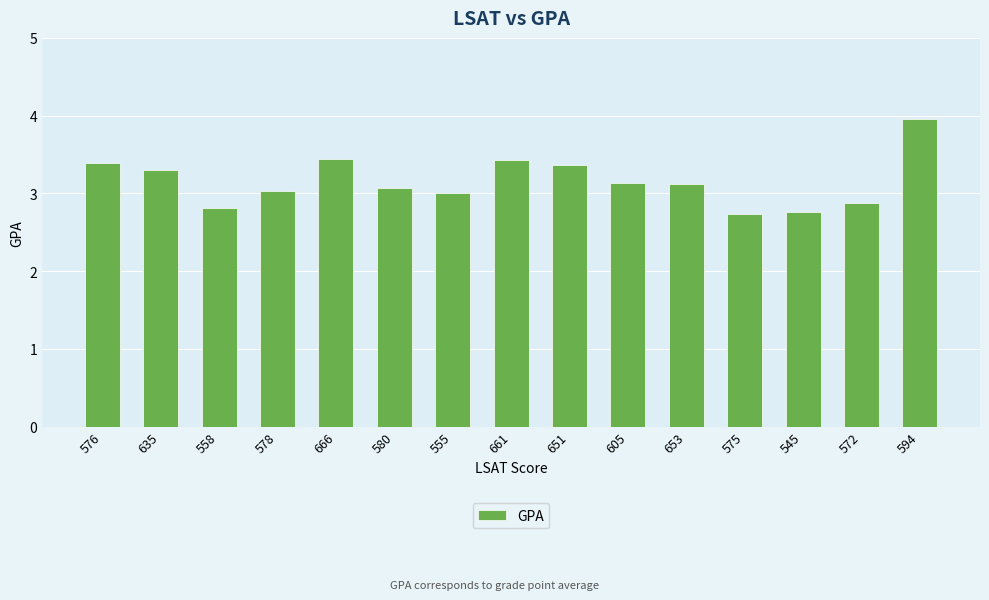

Read the value at 661.

3.4